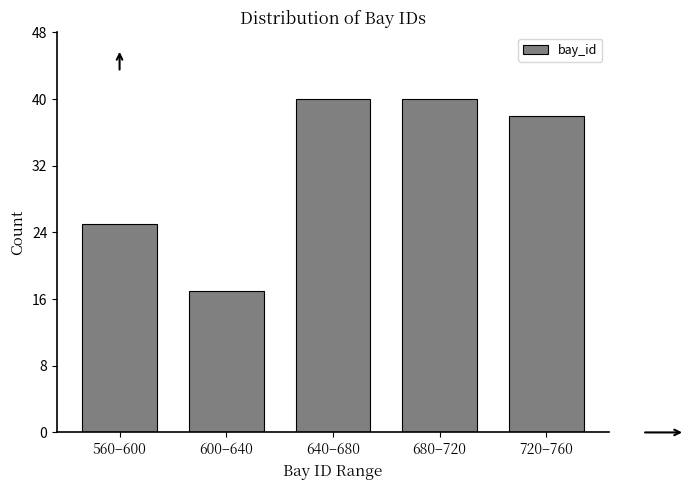

Reading left to right, extract all data points from this chart.

560–600=25	600–640=17	640–680=40	680–720=40	720–760=38